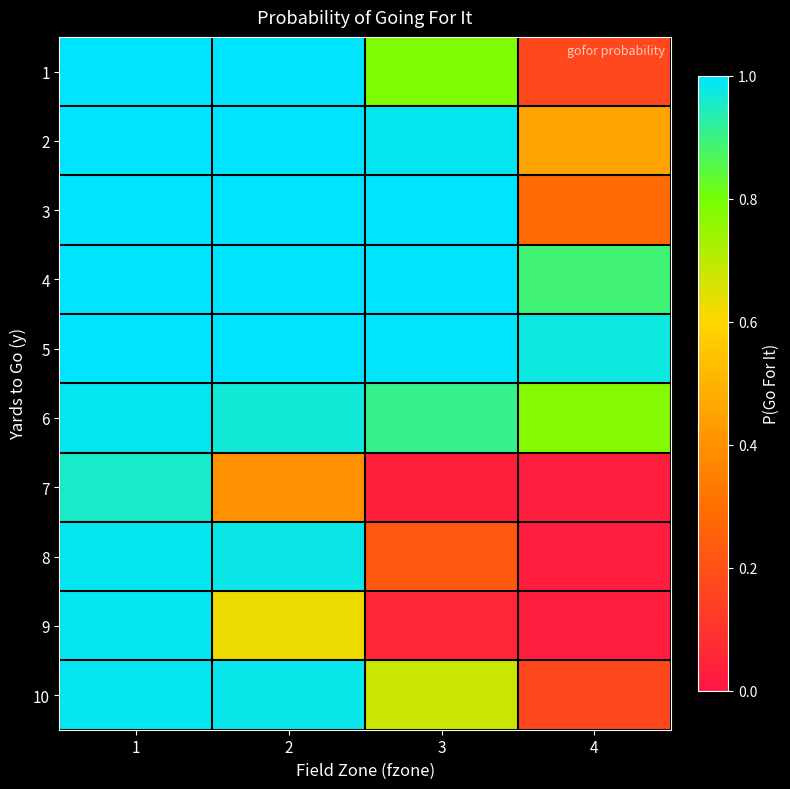

Which has a higher value, 4 or 3?

3